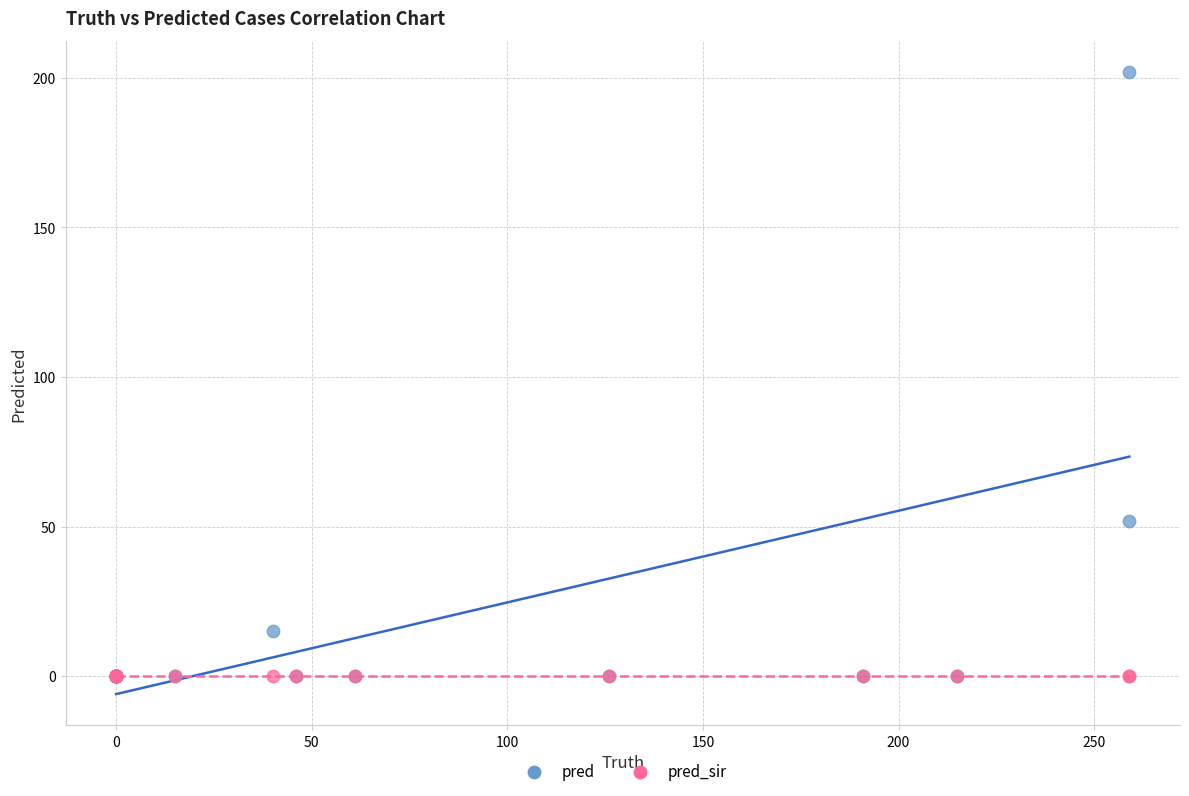

In the pred series, what Y value is closest to 101?

52